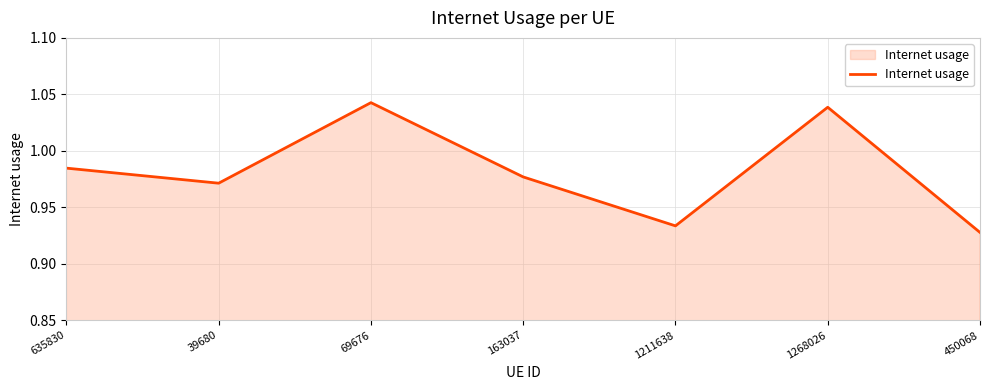

What position from the right is 1211638?

3